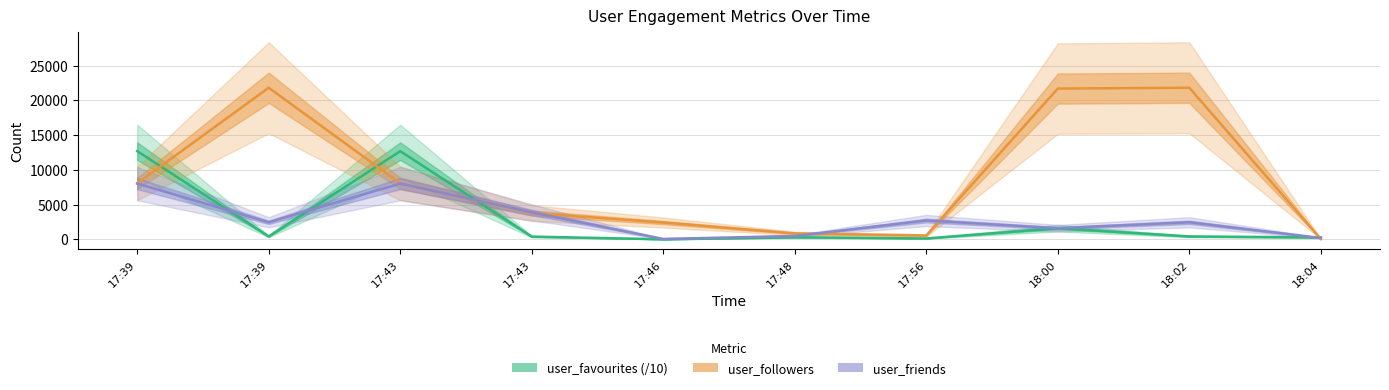

How many interior local valleys does the user_followers series have?

1